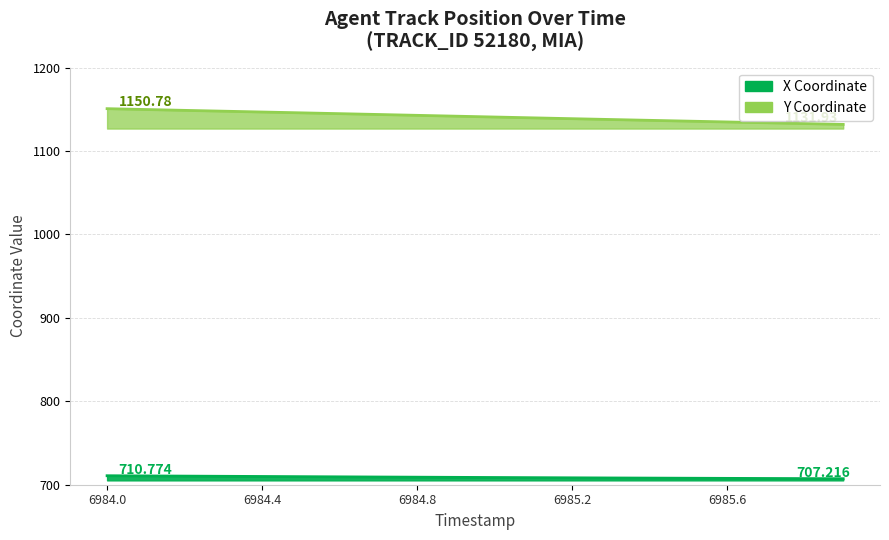

Does the chart have visible grid lines?

Yes